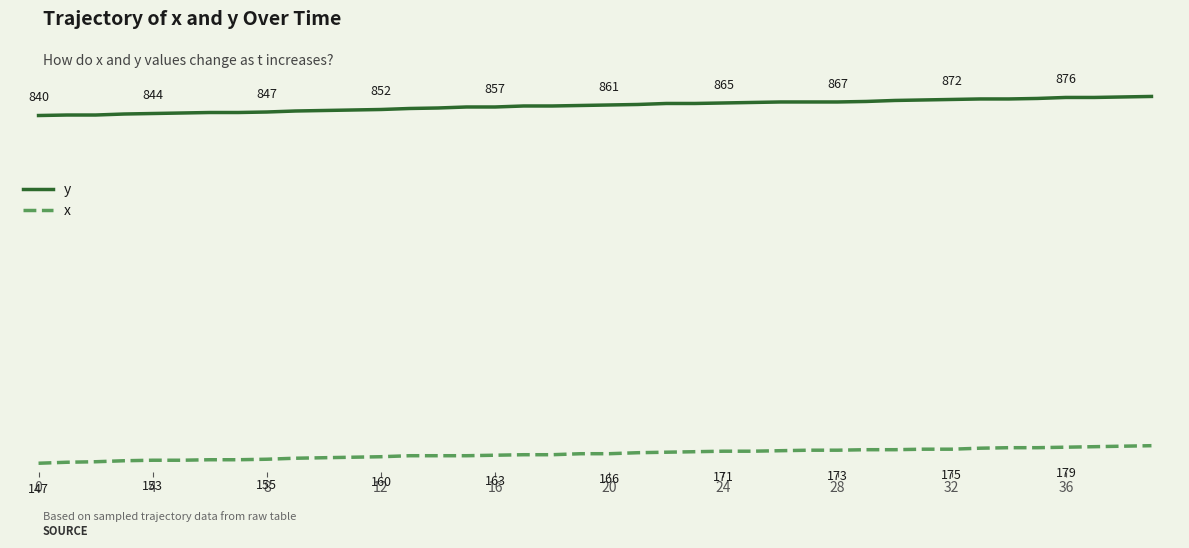

What is the lowest value of the x series?

147